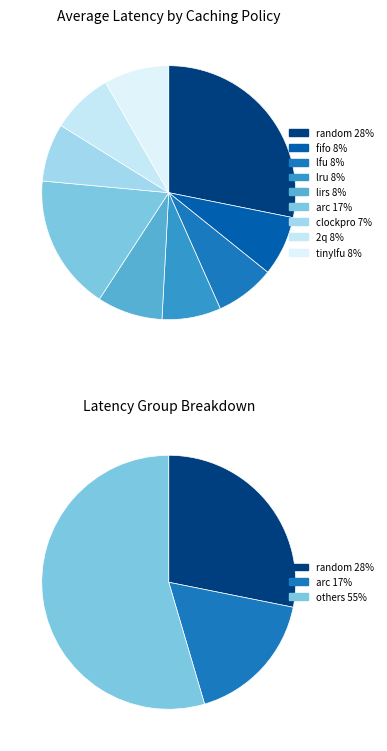

How many slices are in this pie chart?

9